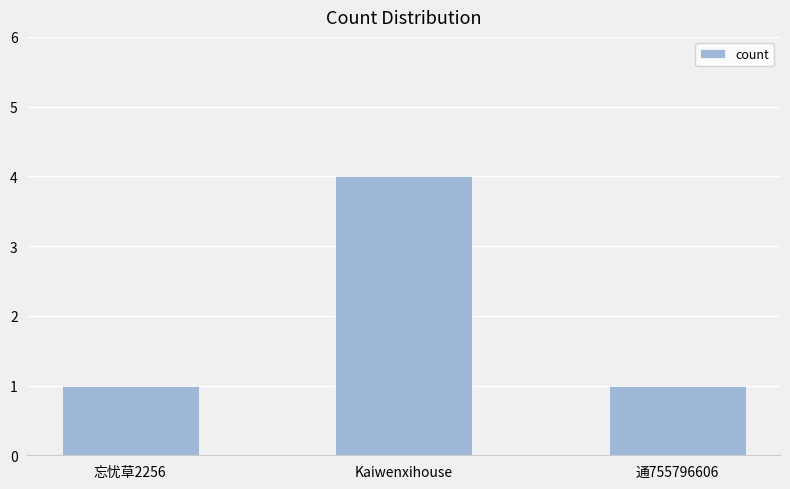

What is the average value?

2